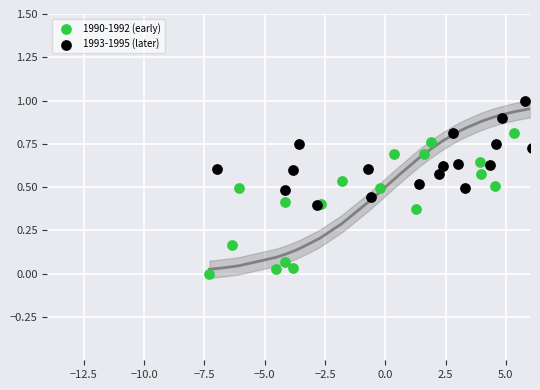

Which series has the largest Y range (max minus min)?

1990-1992 (early)